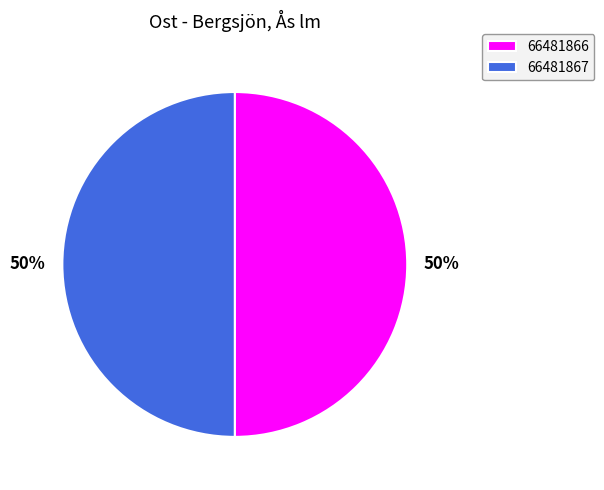

Approximately how many times larger is the value at 66481867 compared to 66481866?

1.0